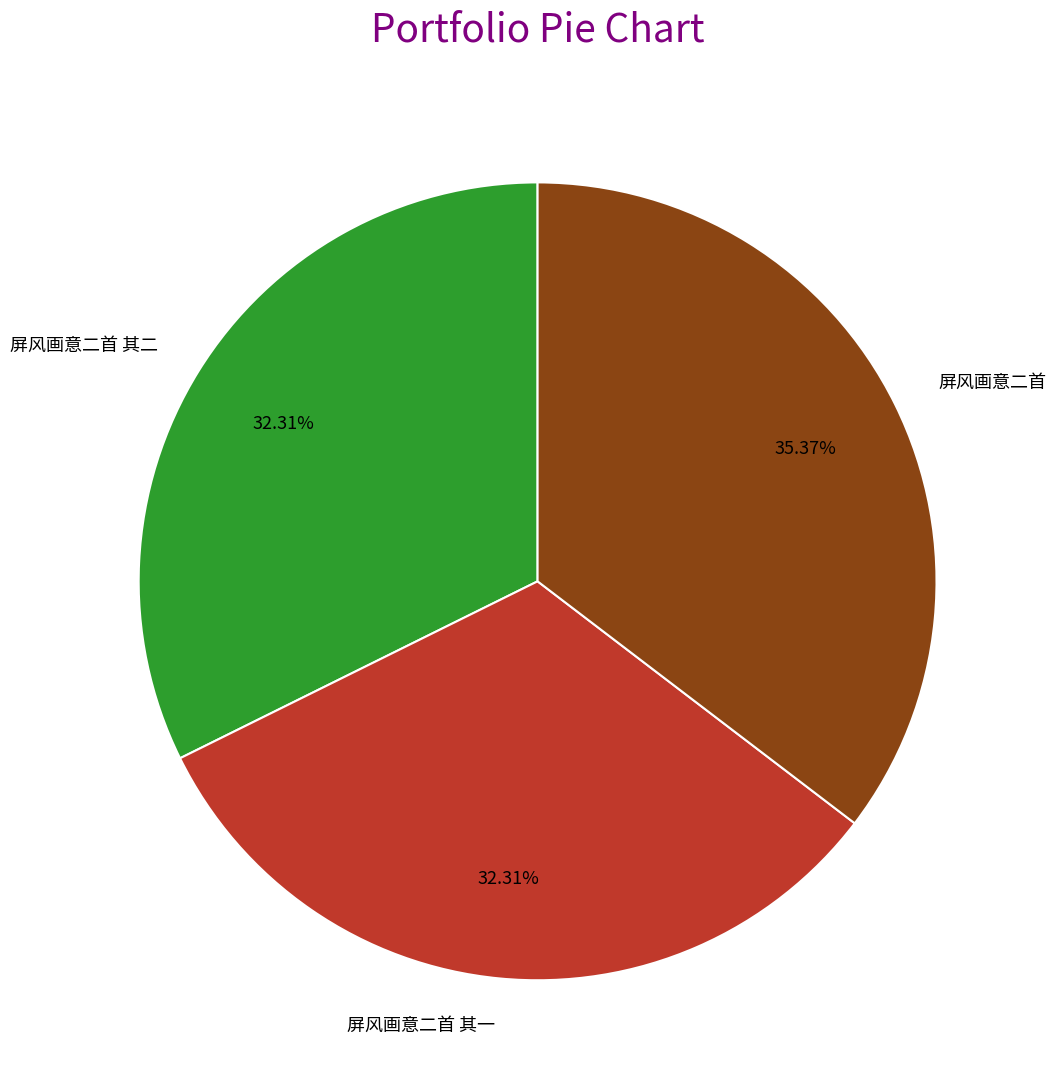

Is the sum of 屏风画意二首 and 屏风画意二首 其二 greater than half?

Yes